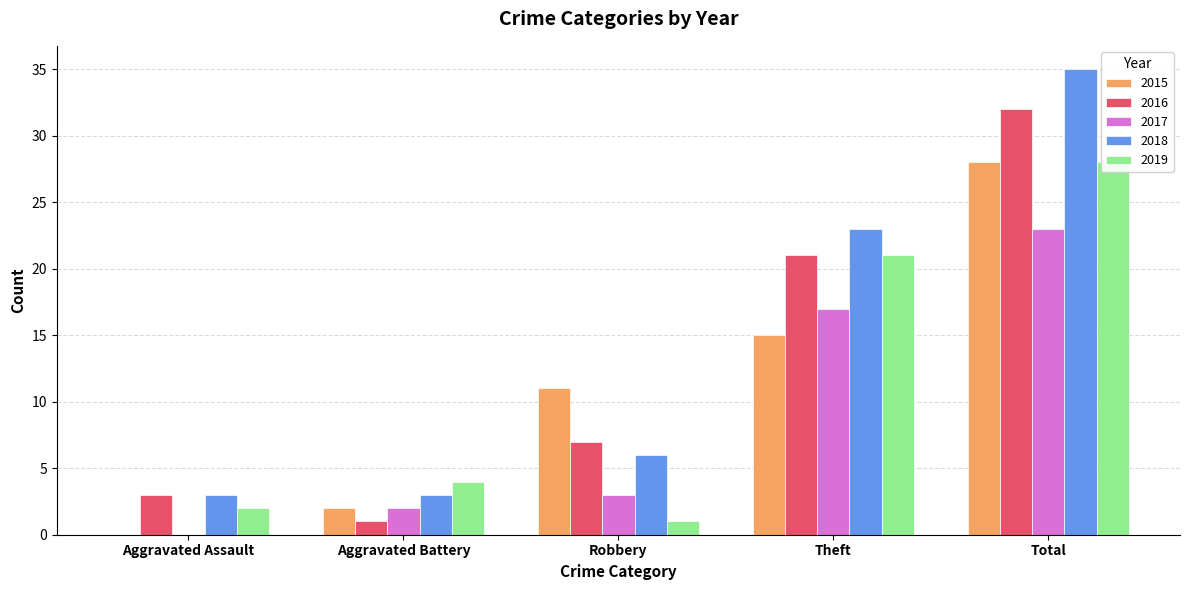

What is the total value across all series at Aggravated Assault?

8